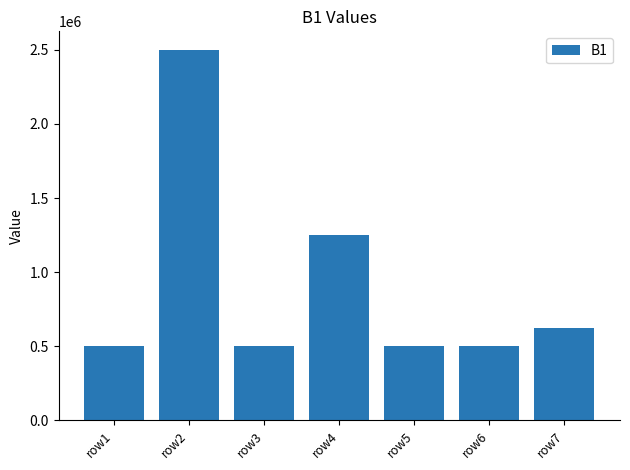

True or false: the data shows 500000 at row3.

True